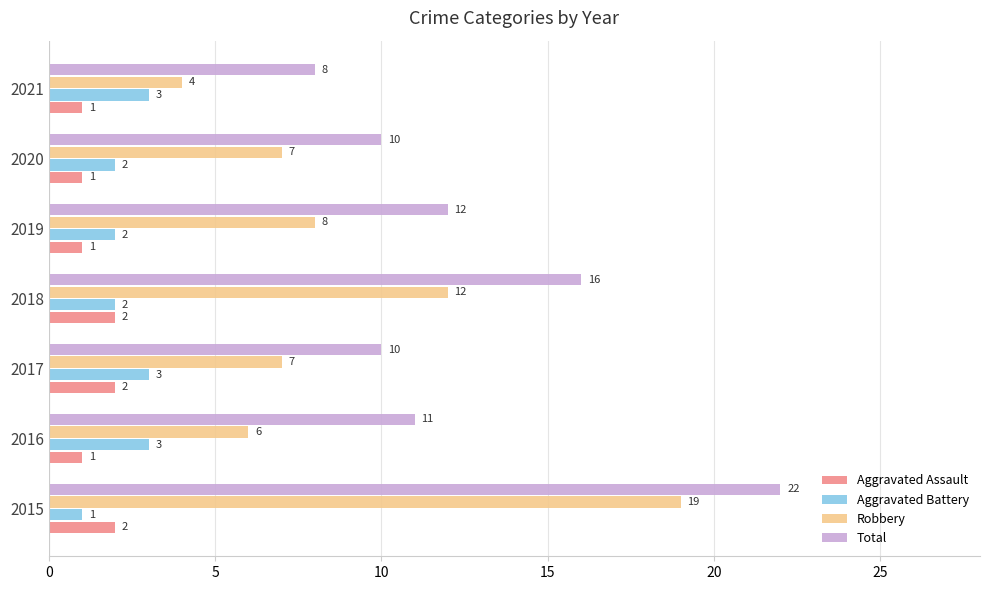

What is the smallest value displayed?

1